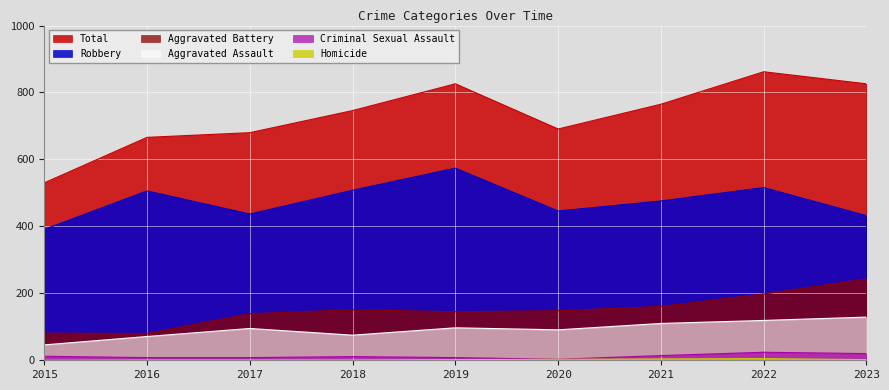

Reading left to right, list all the values displayed in this chart.

Aggravated Assault: 2015=46	2016=71	2017=95	2018=75	2019=97	2020=91	2021=110	2022=119	2023=129
Aggravated Battery: 2015=81	2016=80	2017=139	2018=151	2019=145	2020=148	2021=161	2022=198	2023=243
Criminal Sexual Assault: 2015=12	2016=8	2017=8	2018=11	2019=8	2020=3	2021=14	2022=24	2023=20
Homicide: 2015=0	2016=1	2017=1	2018=1	2019=2	2020=3	2021=4	2022=5	2023=2
Robbery: 2015=391	2016=506	2017=437	2018=508	2019=574	2020=446	2021=476	2022=516	2023=432
Total: 2015=530	2016=666	2017=680	2018=746	2019=826	2020=691	2021=765	2022=862	2023=826